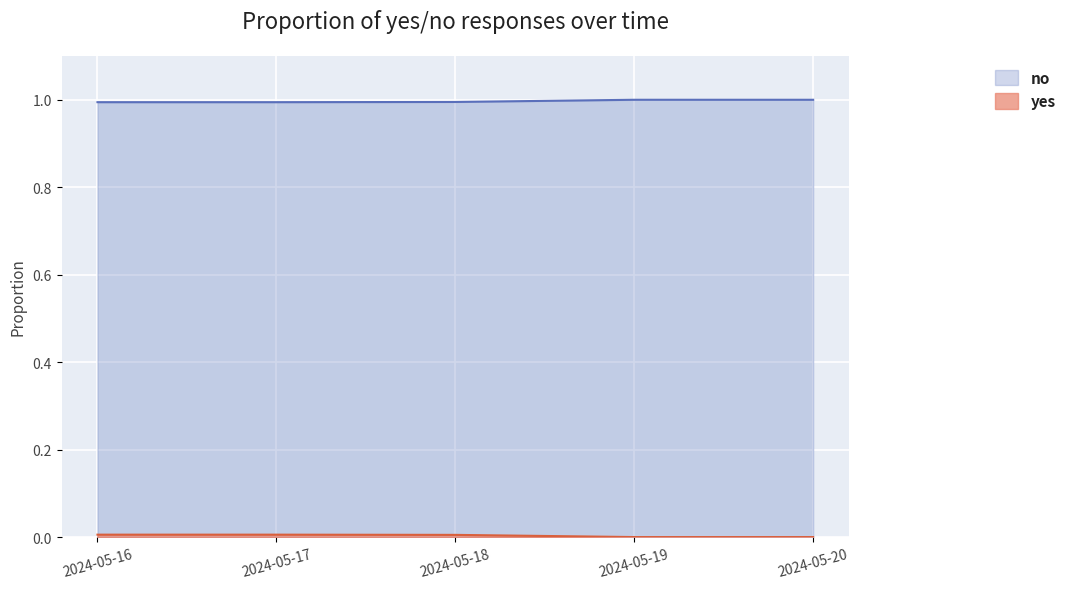

True or false: no has a value of 1.0 at 2024-05-19.

True